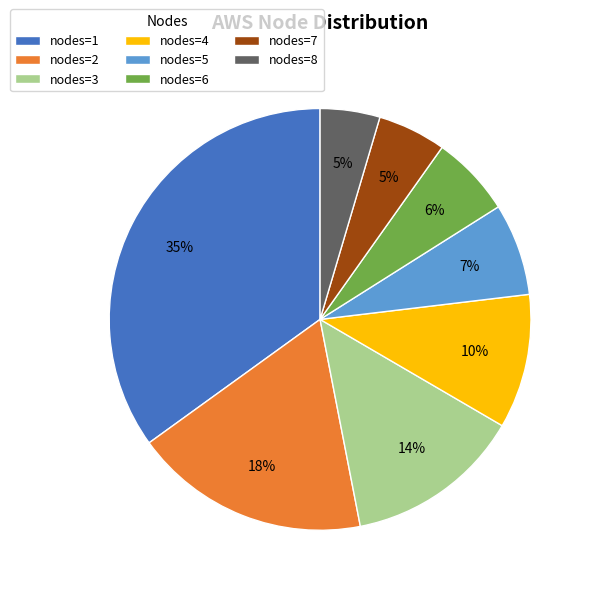

Do nodes=7 and nodes=4 together represent more than half of the pie?

No